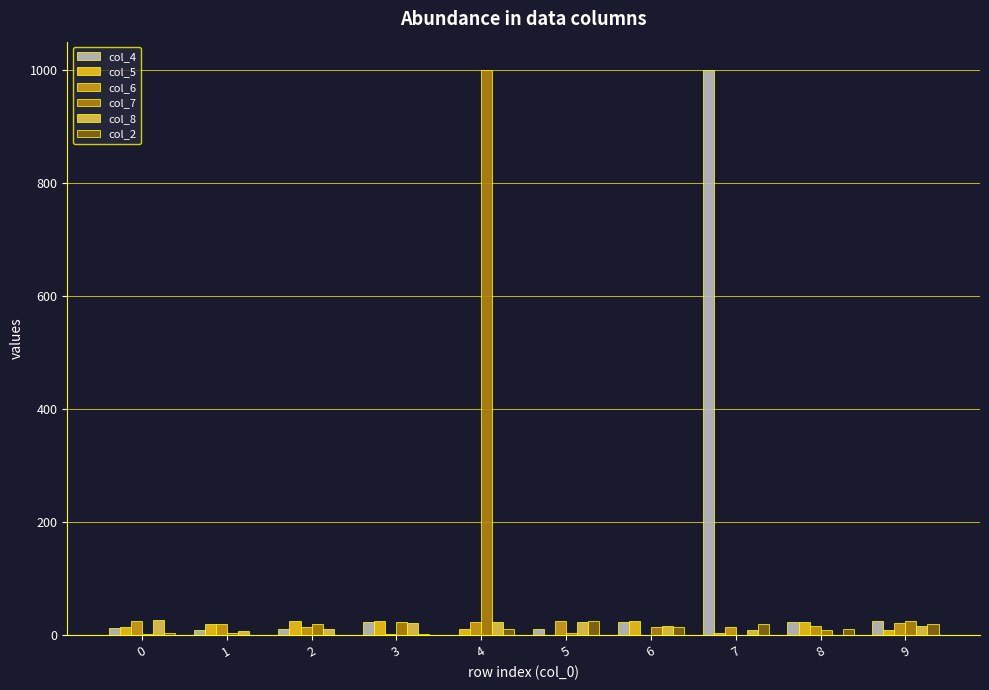

How many positive values does the col_8 series have?

9